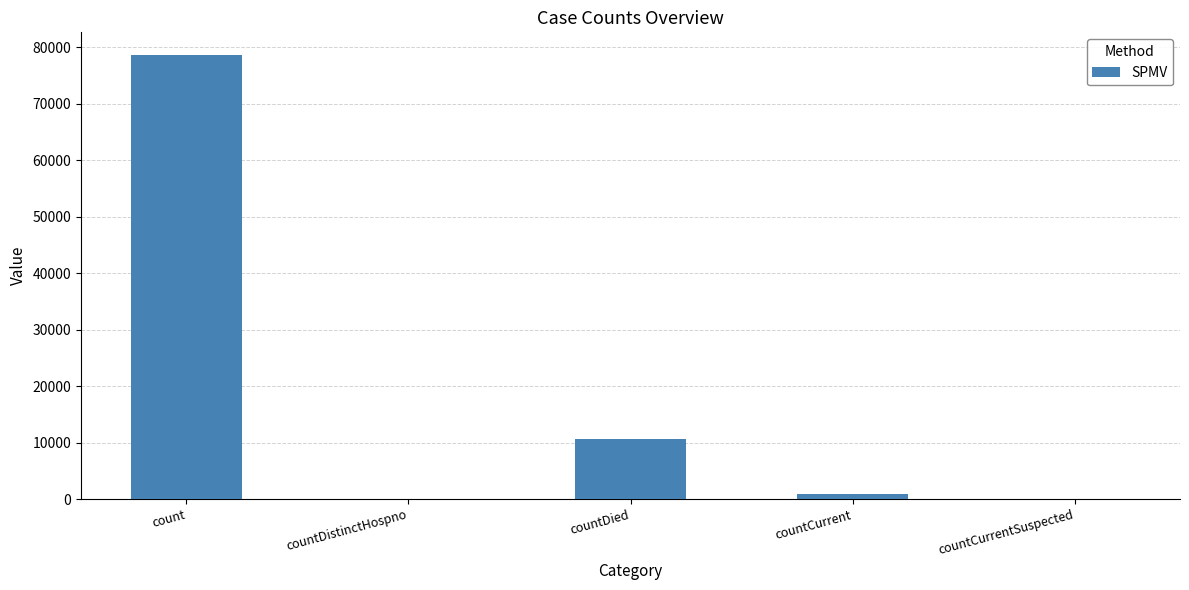

Where is the data nearest to the value 39344?

countDied